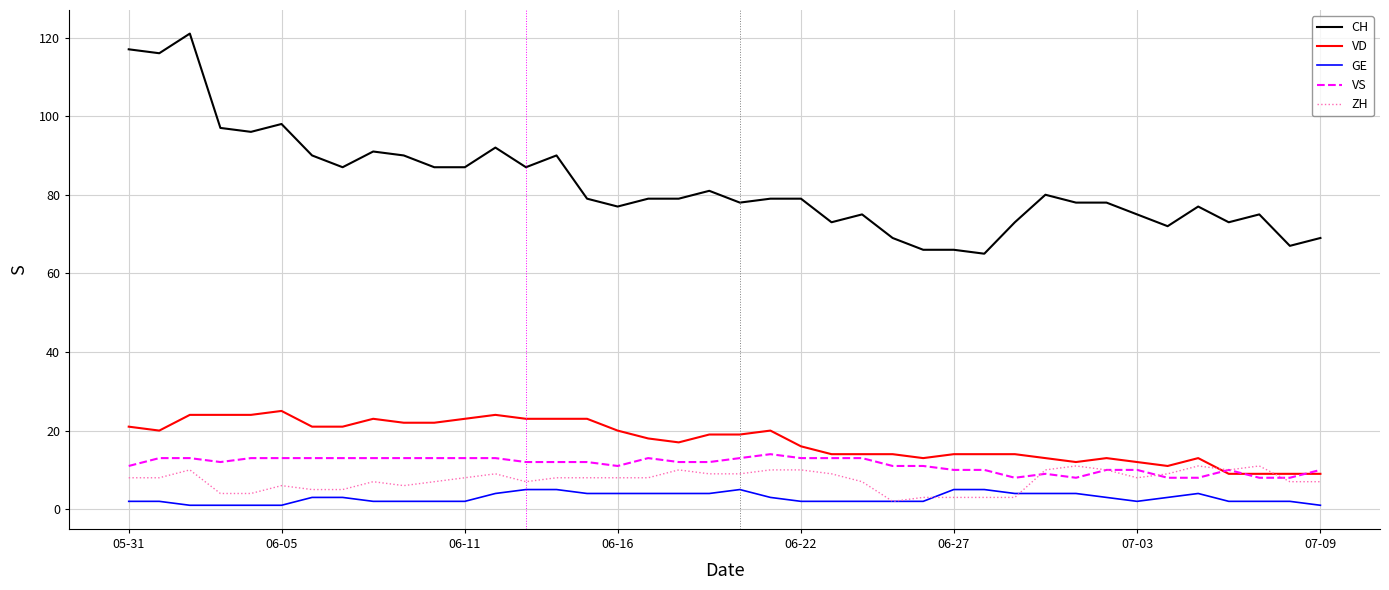

What is the maximum value for ZH?

11